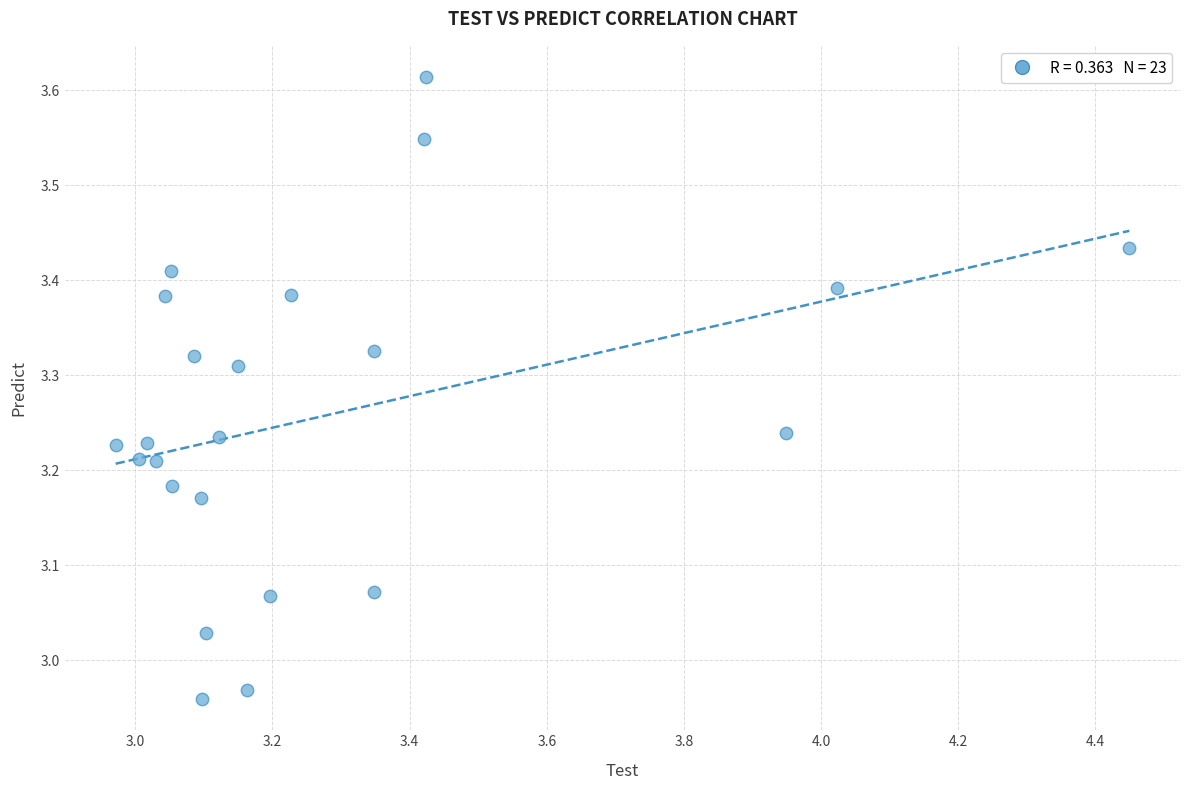

What is the range of Y values (max minus min)?

0.7